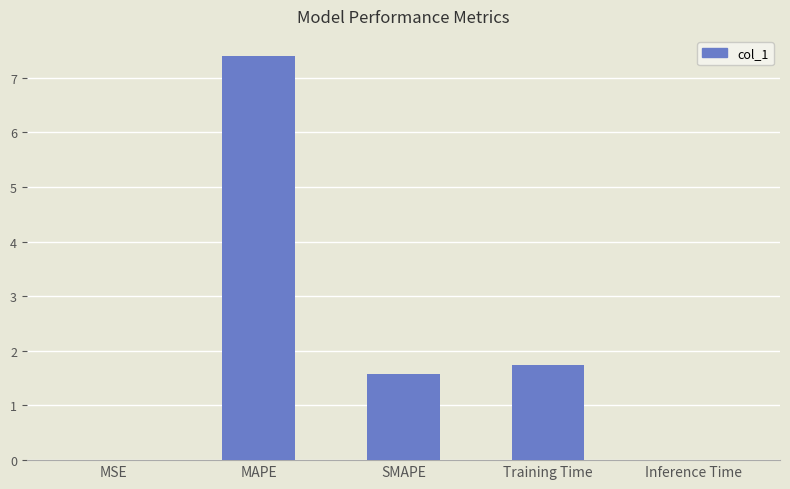

Where is the data nearest to the value 3?

Training Time